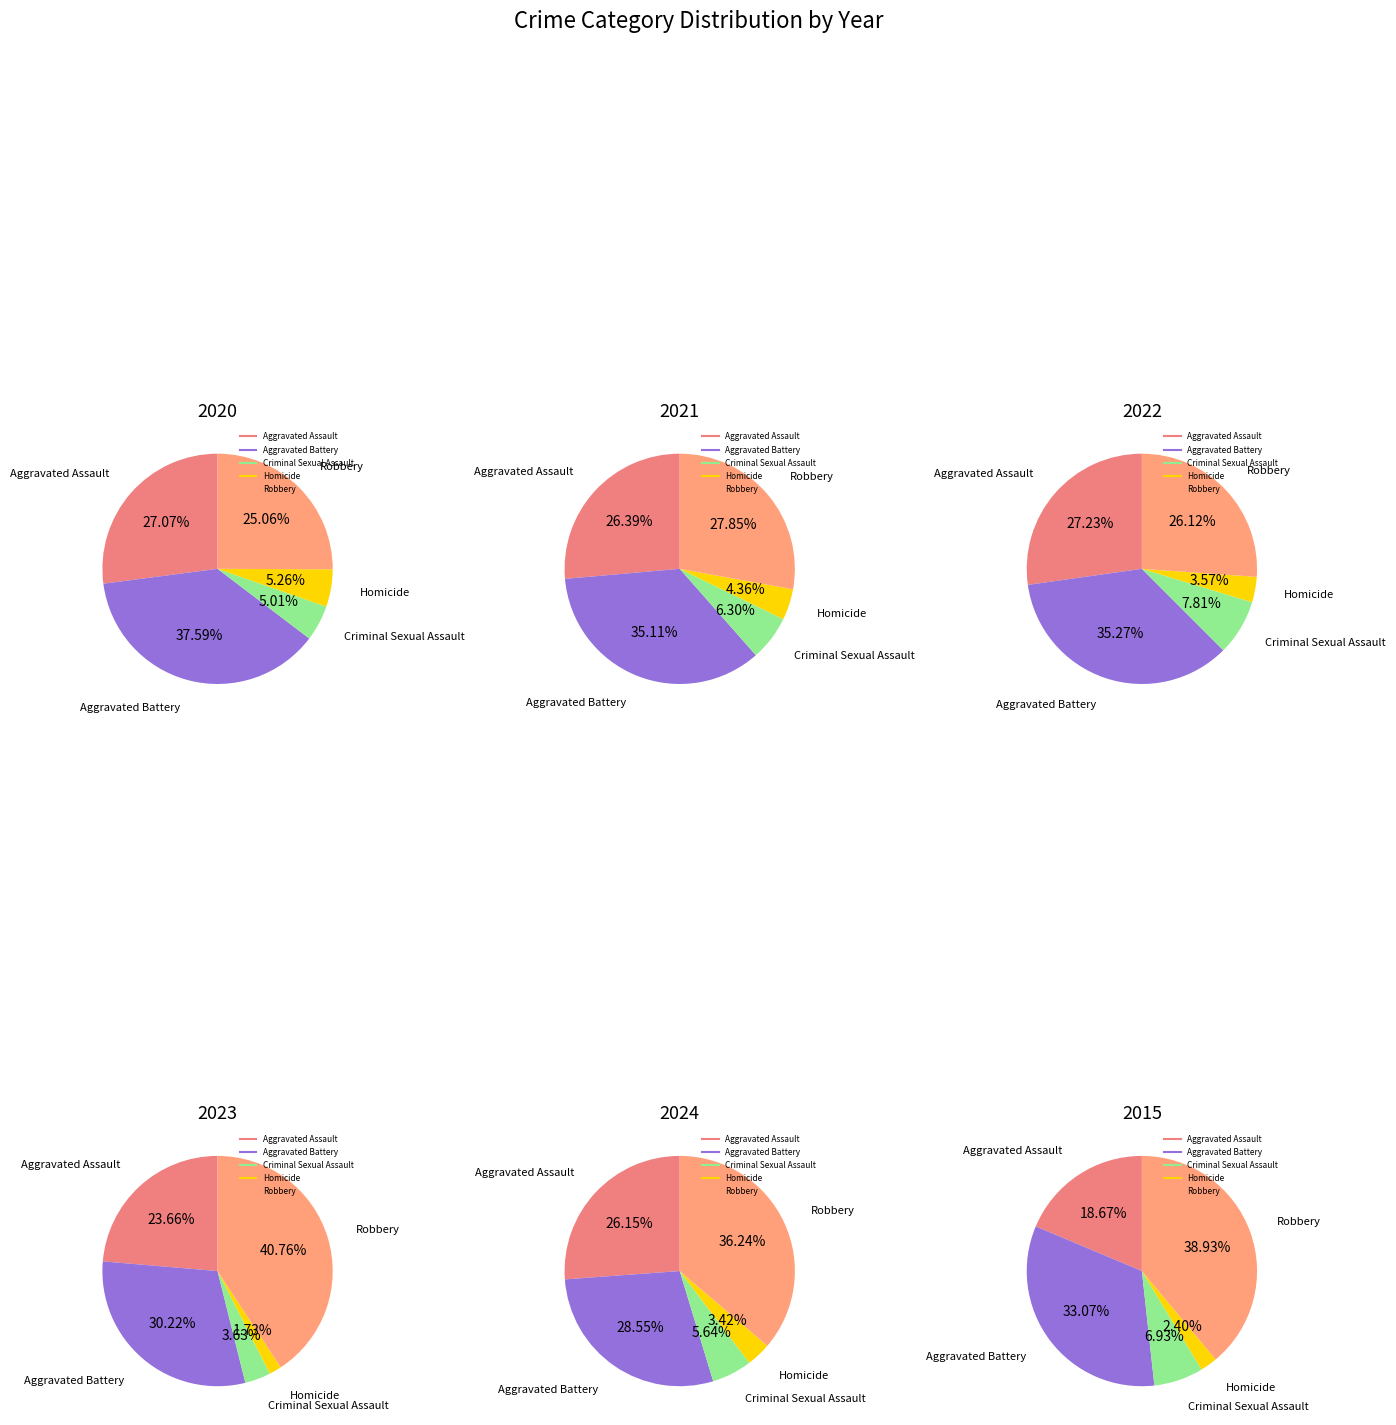

Is Homicide the majority of the pie?

No